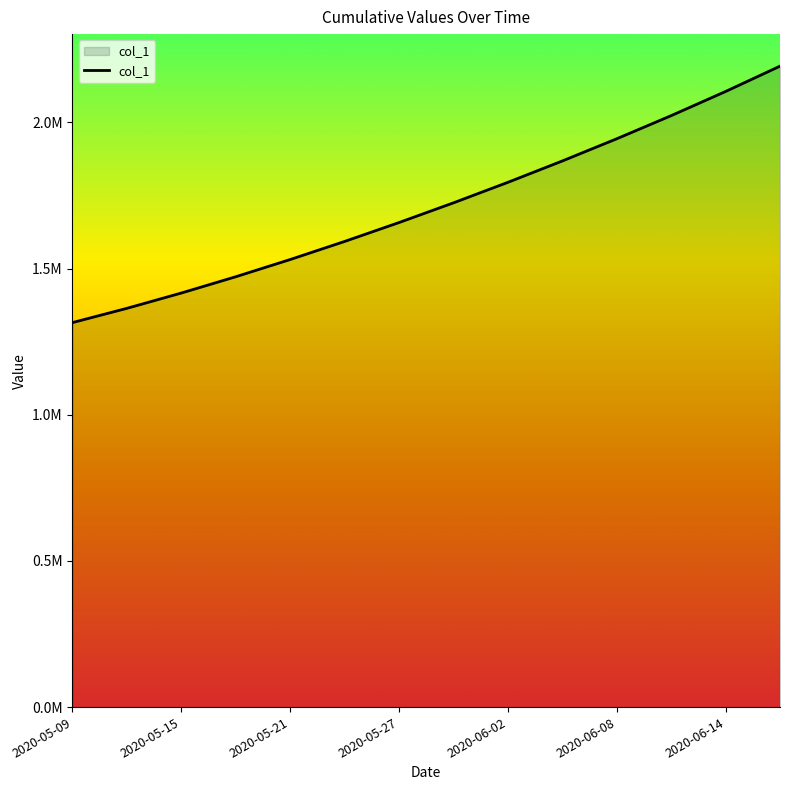

What is the label of the 14th point from the right?

2020-05-09